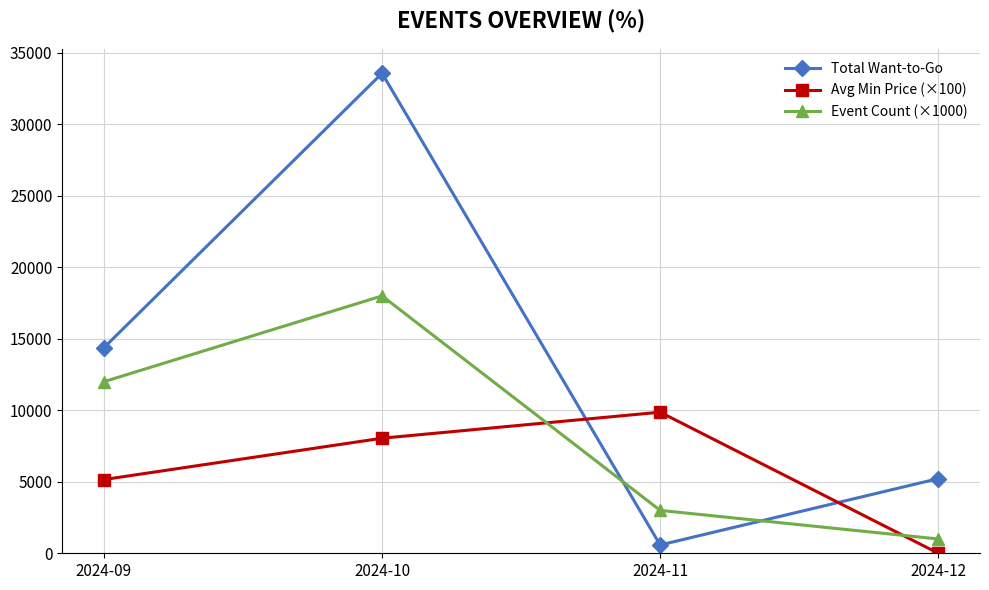

Is the value of Event Count (×1000) at 2024-12 greater than the value of Total Want-to-Go at 2024-10?

No